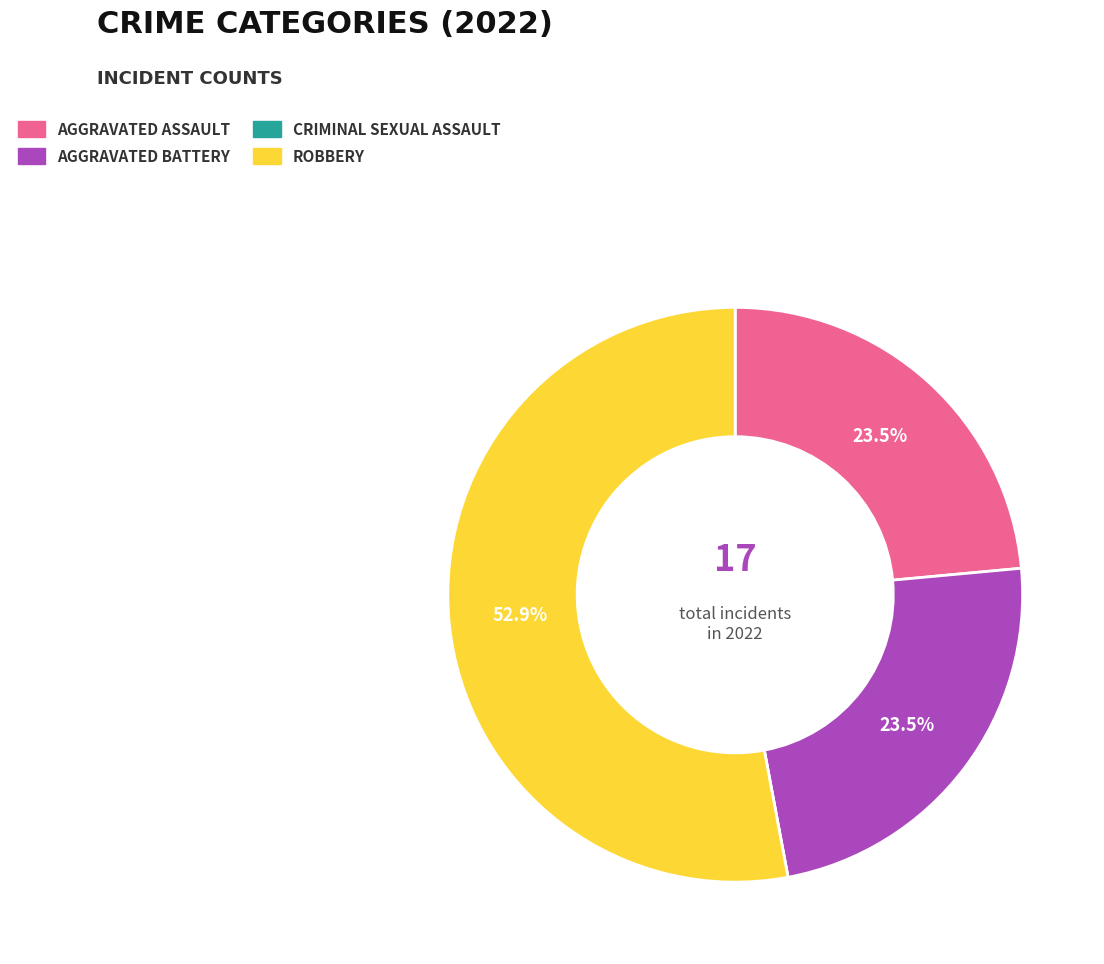

Is there a majority slice in this chart?

Yes